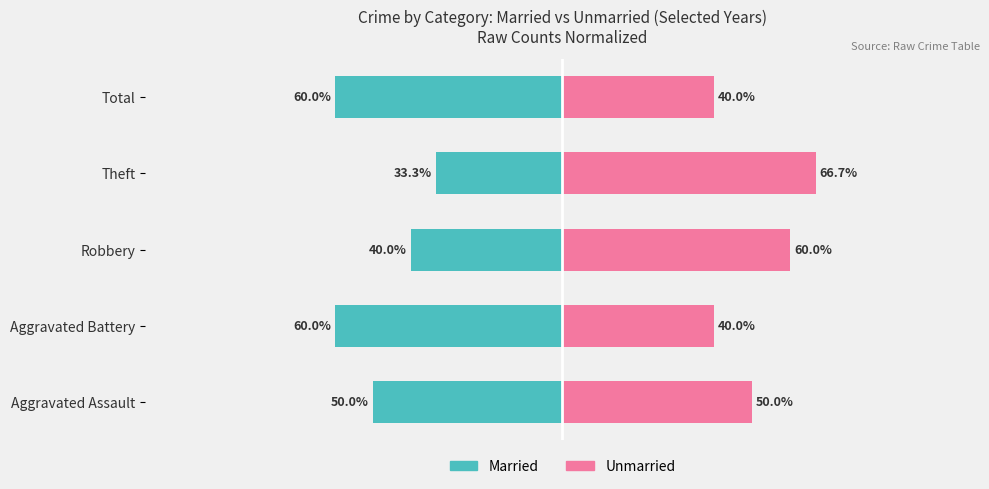

Are the bars horizontal?

Yes